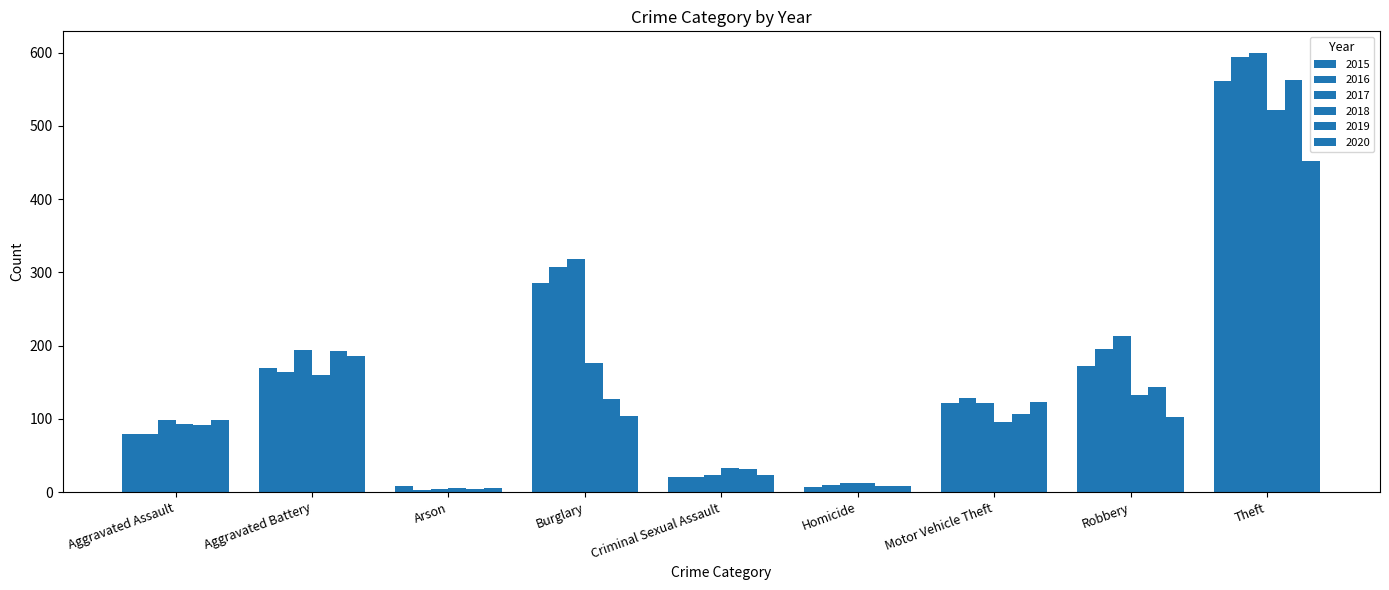

How many values in the 2017 series are below 122?

4